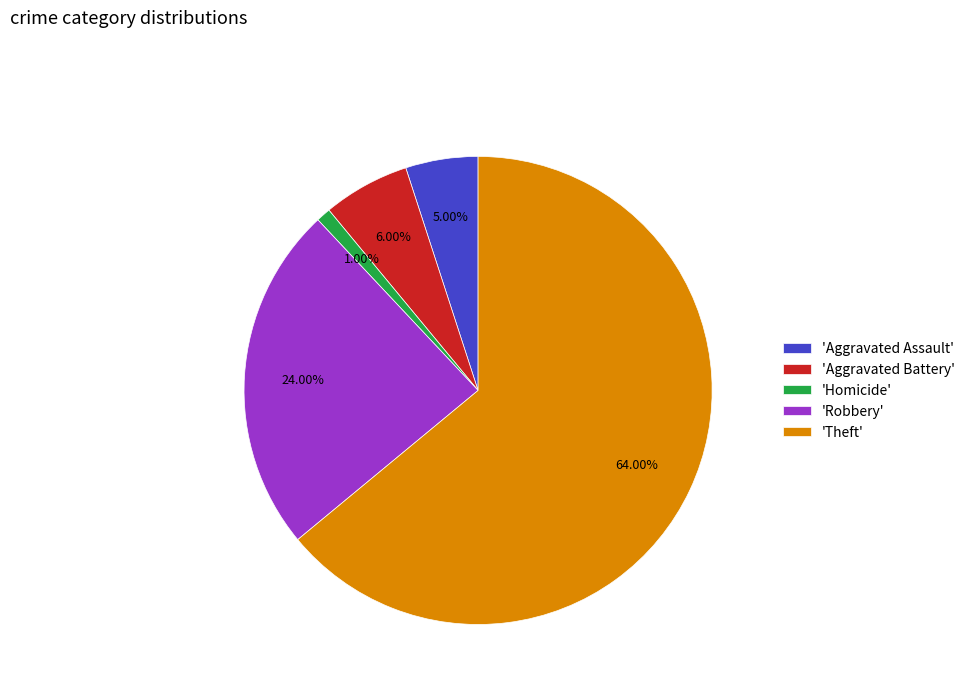

Do 'Robbery' and 'Homicide' together represent more than half of the pie?

No